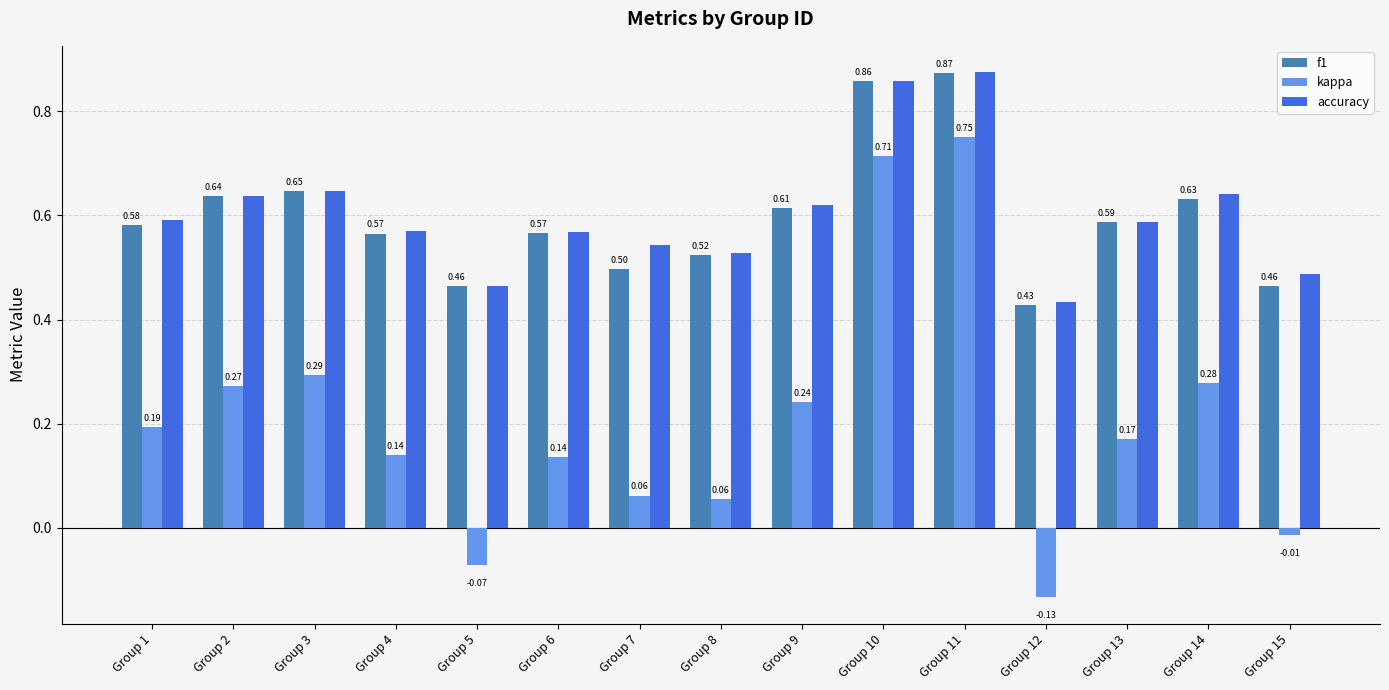

At which label does kappa first exceed 0?

Group 1